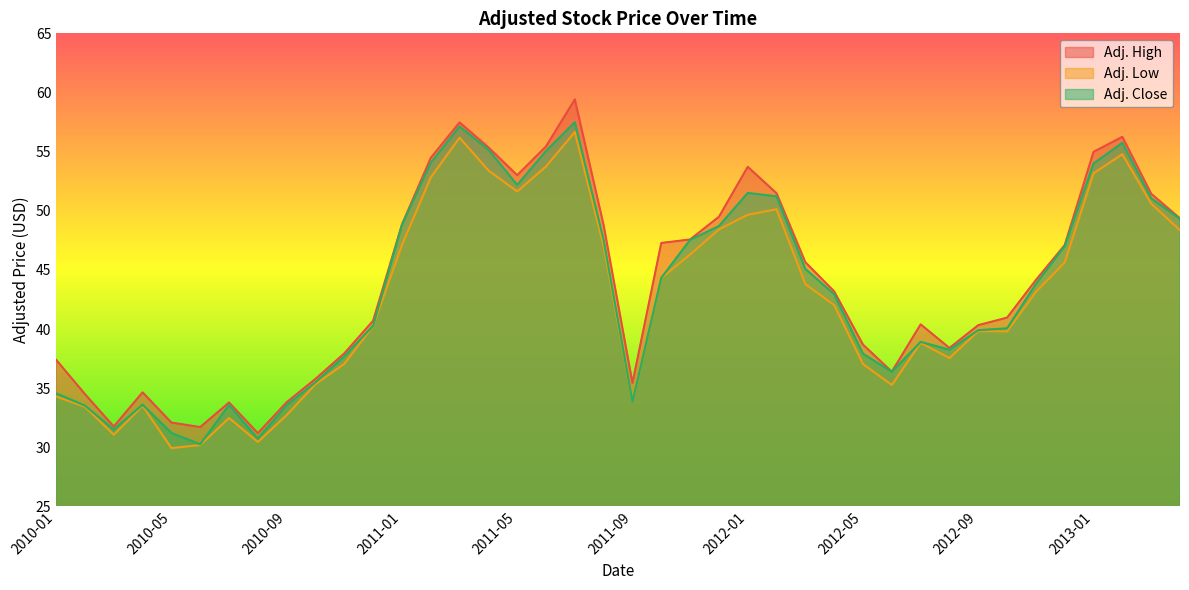

Between 2010-10 and 2012-10, which series saw the biggest shift?

Adj. High